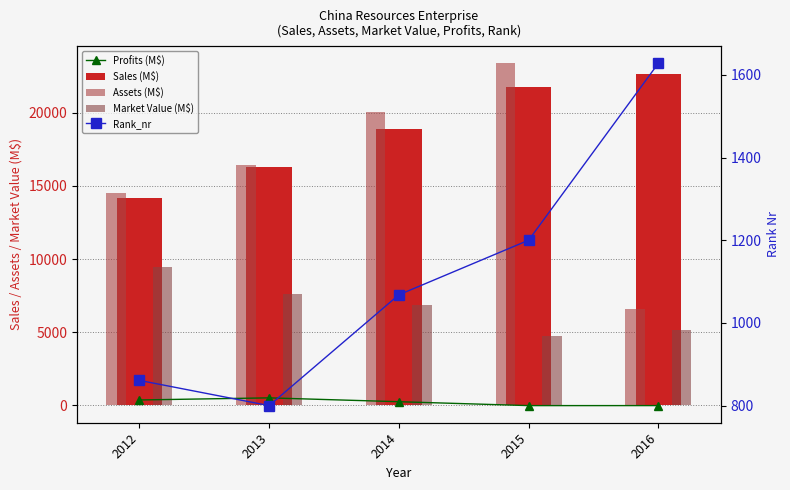

What is the sum of all Assets (M$) values?

80985.0